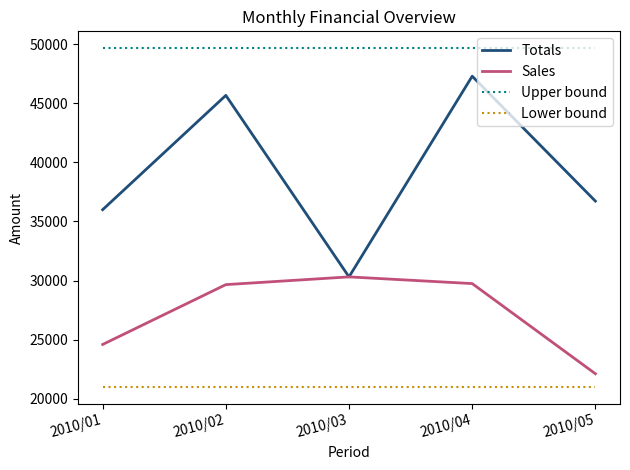

True or false: Totals and Upper bound cross at least once.

False